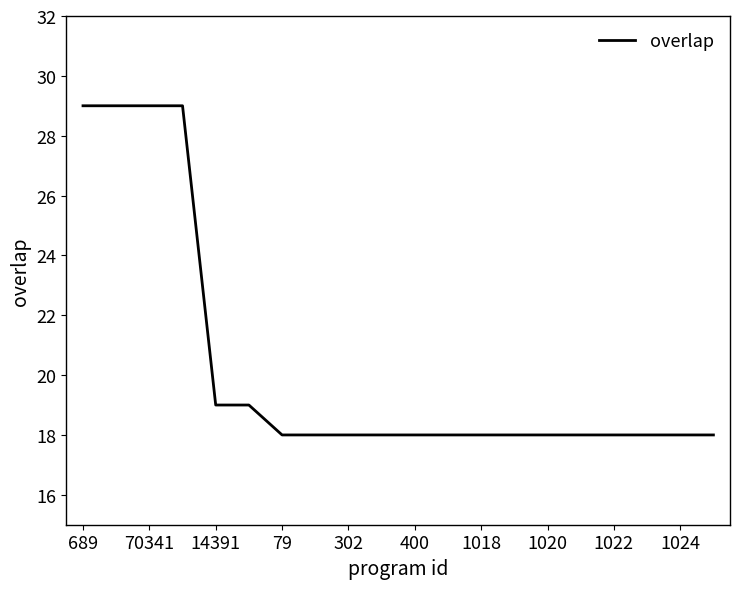

What is the maximum value shown in the chart?

29